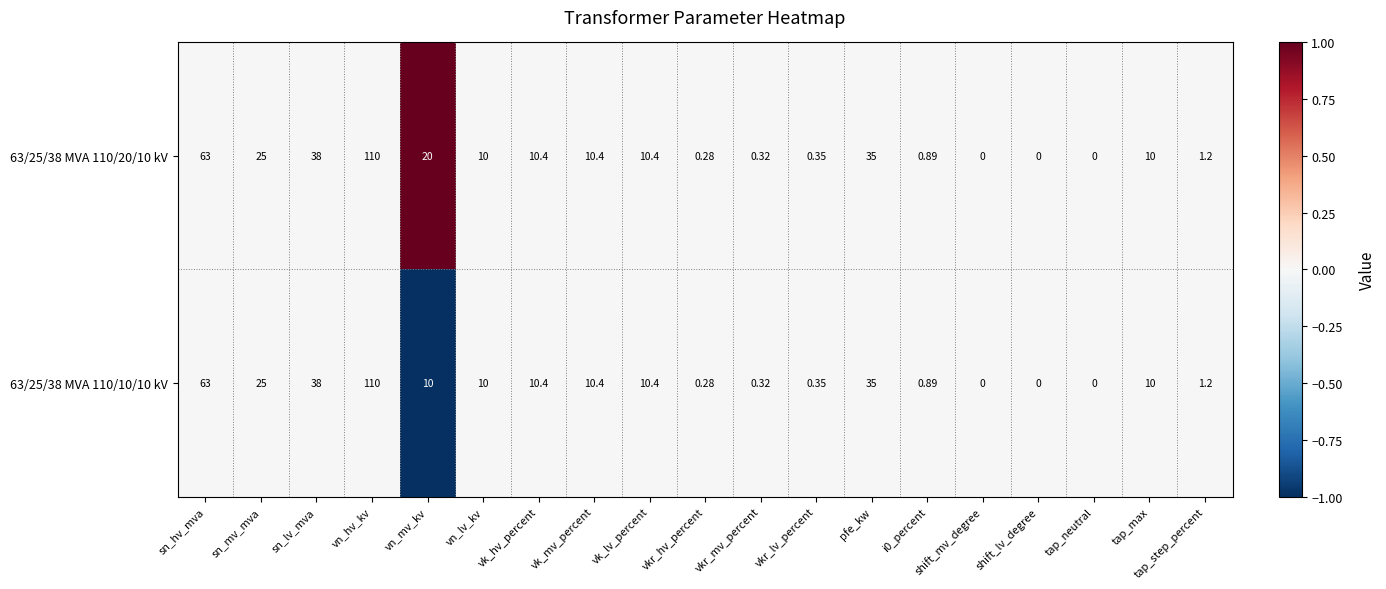

At which category is the sum across all series the highest?

vn_hv_kv